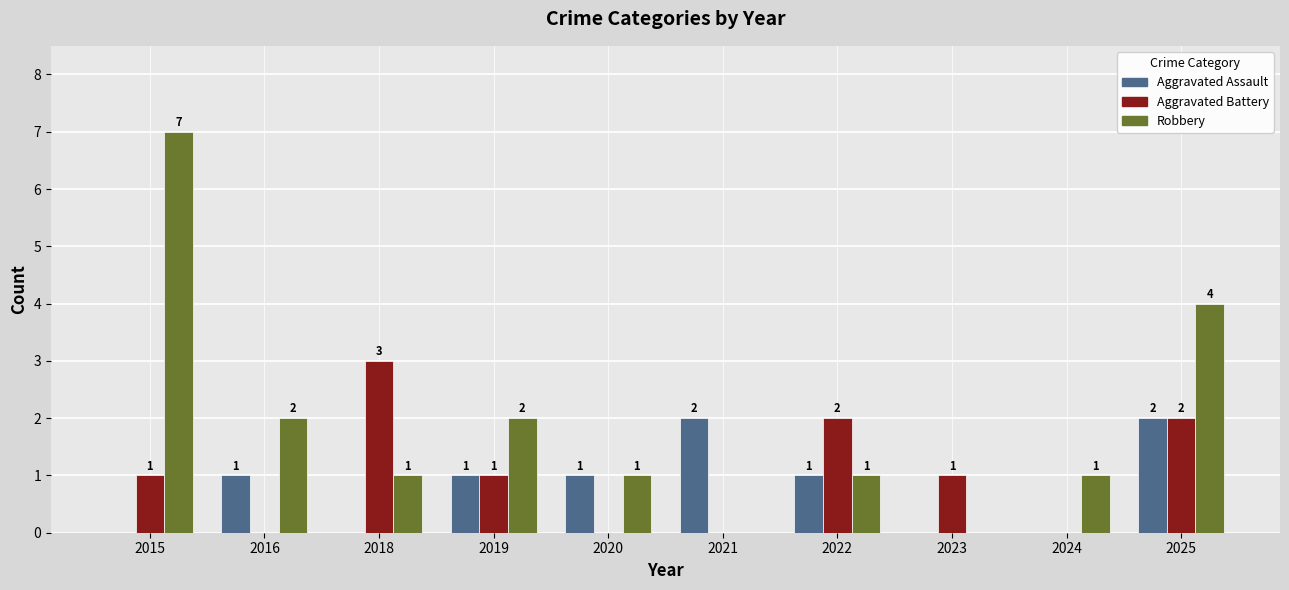

Which category has the highest value across all series?

2015